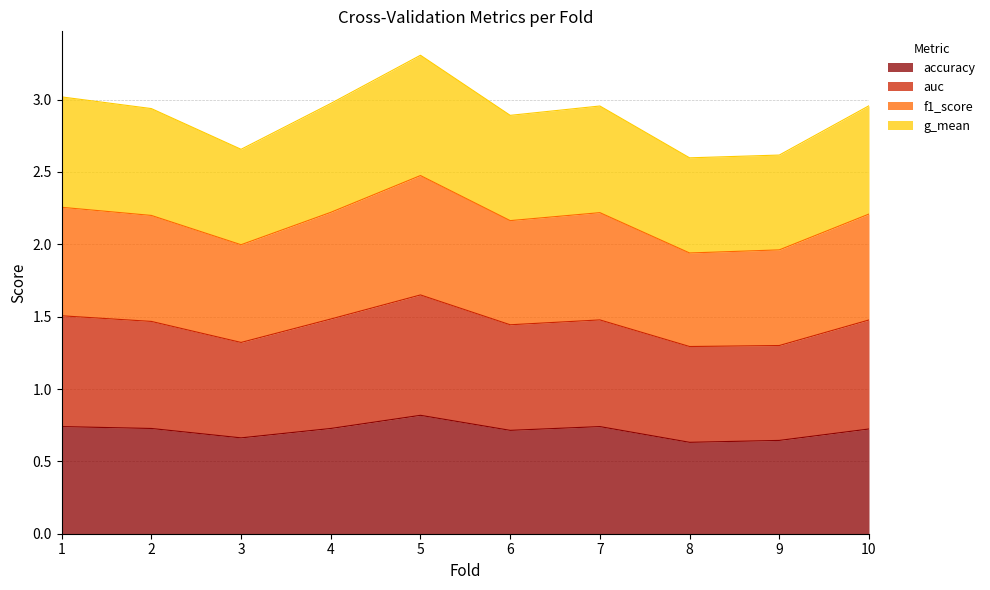

In f1_score, how many points are lower than both neighbors (excluding endpoints)?

3